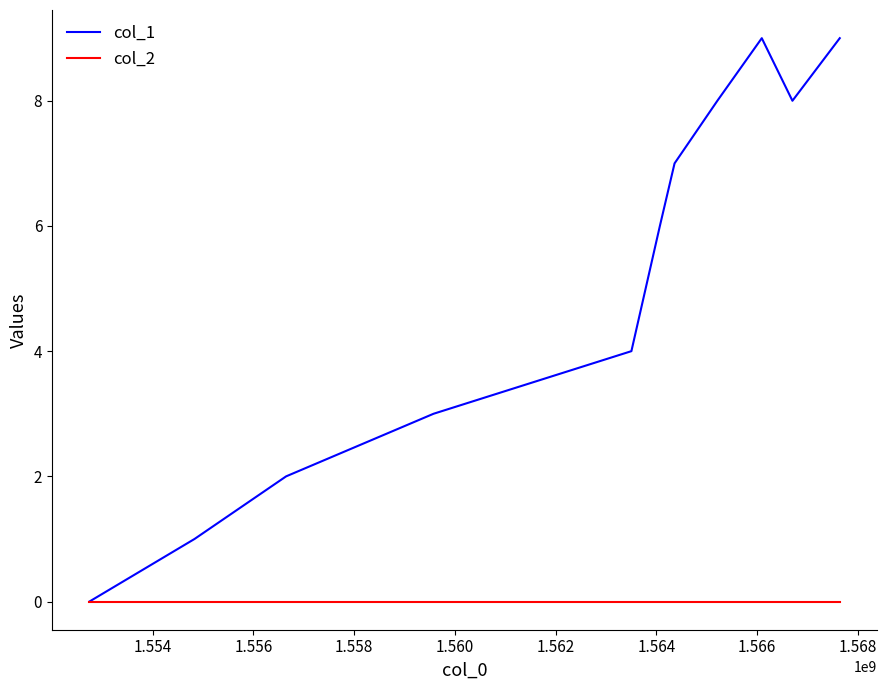

Which series has the widest spread of values?

col_1